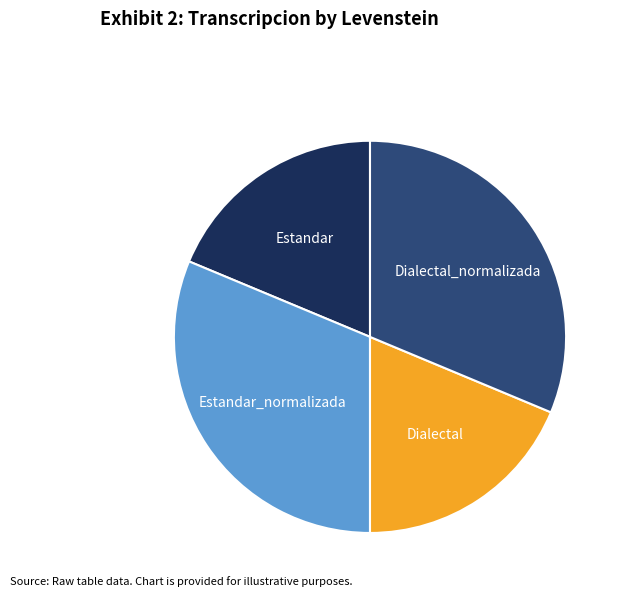

Is there any slice that represents more than half of the pie?

No